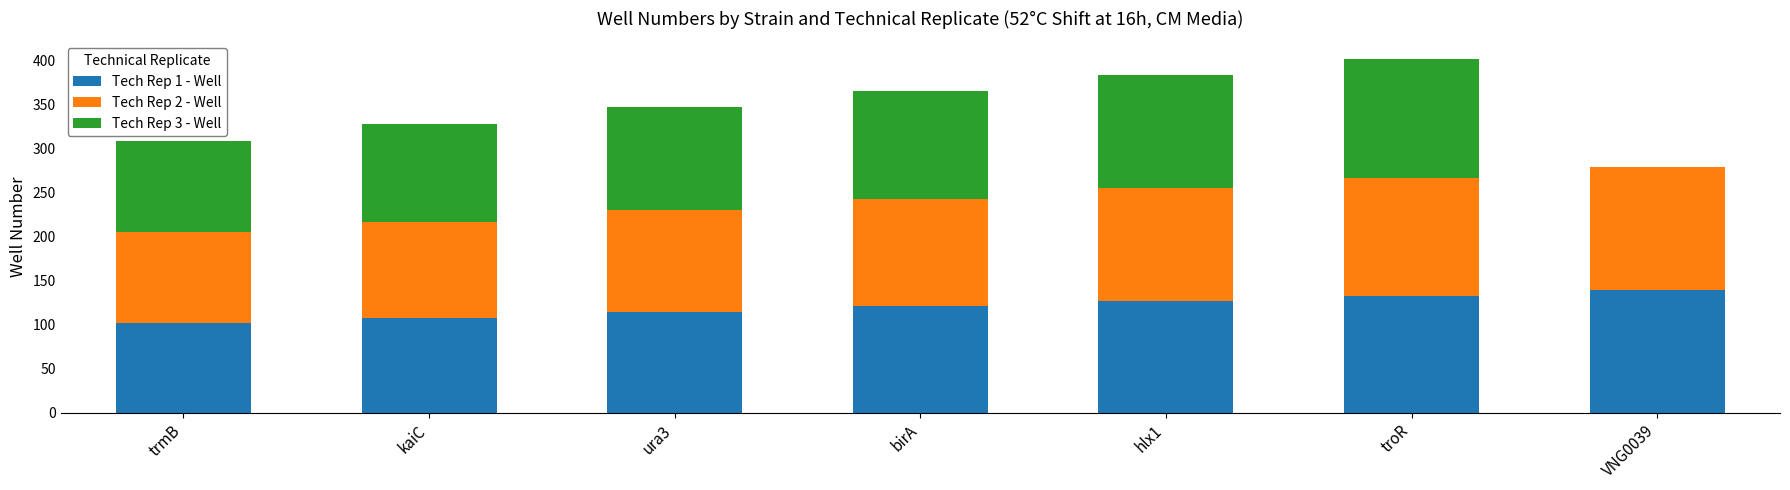

Are the bars grouped side by side (vs. stacked)?

No